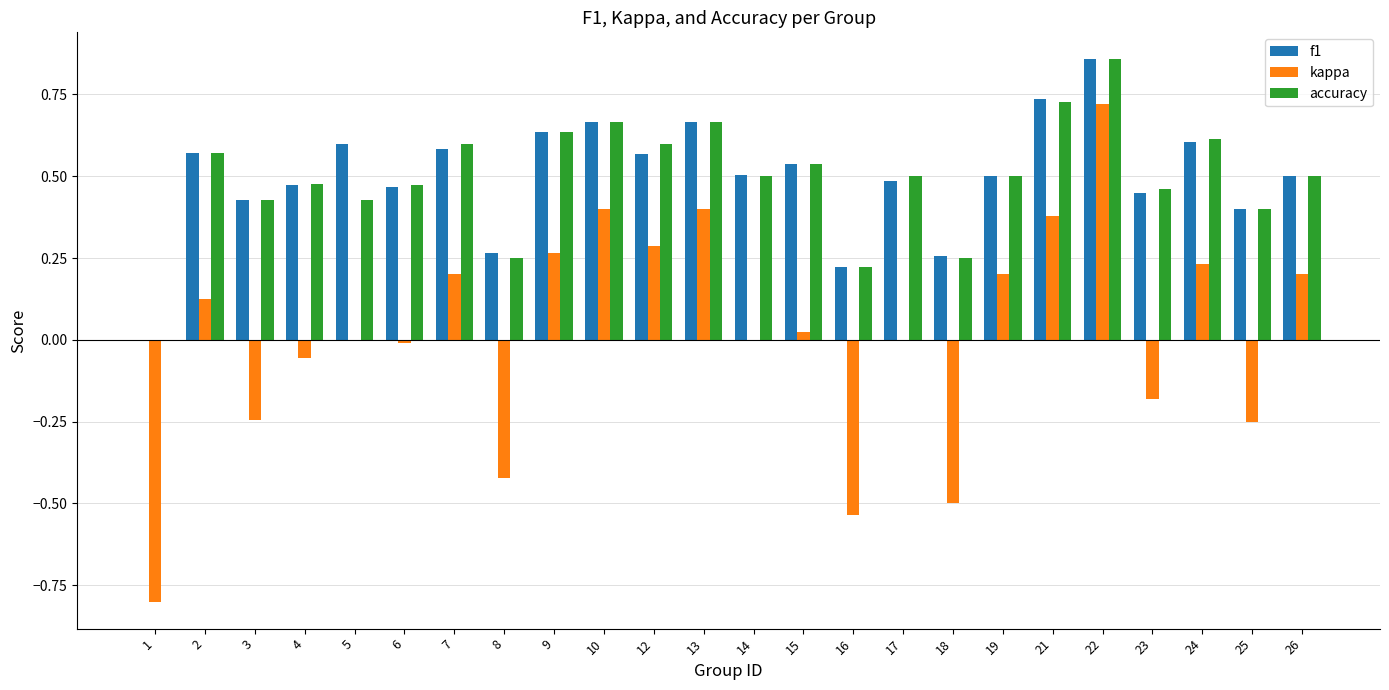

What is the sum of all accuracy values?

11.9